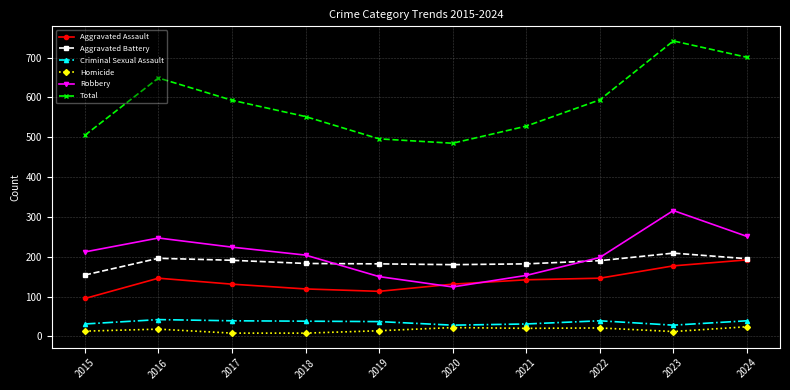

The value of Aggravated Assault at 2019 is 61. True or false?

False